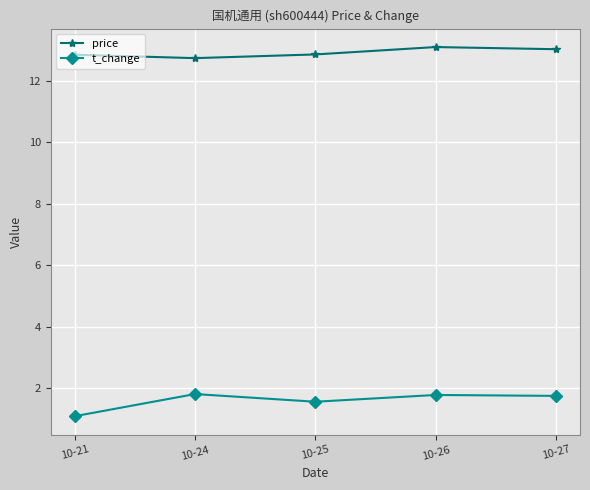

At which category does t_change reach its first local valley?

10-25